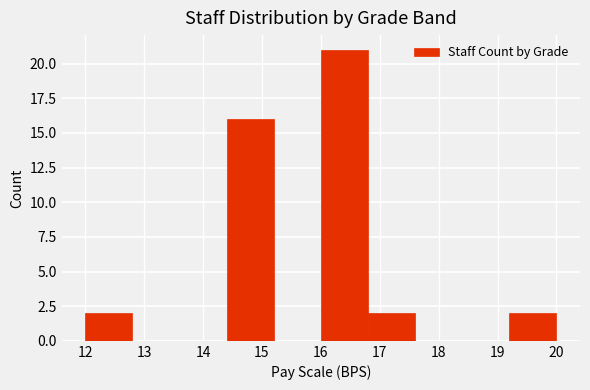

Reading left to right, transcribe this chart: for each bar, give the range it covers on the x-axis and its height. The values are not printed on the chart, so give them approximately, as read against the axis.

12.0 to 12.8: 2
12.8 to 13.6: 0
13.6 to 14.4: 0
14.4 to 15.2: 16
15.2 to 16.0: 0
16.0 to 16.8: 21
16.8 to 17.6: 2
17.6 to 18.4: 0
18.4 to 19.2: 0
19.2 to 20.0: 2